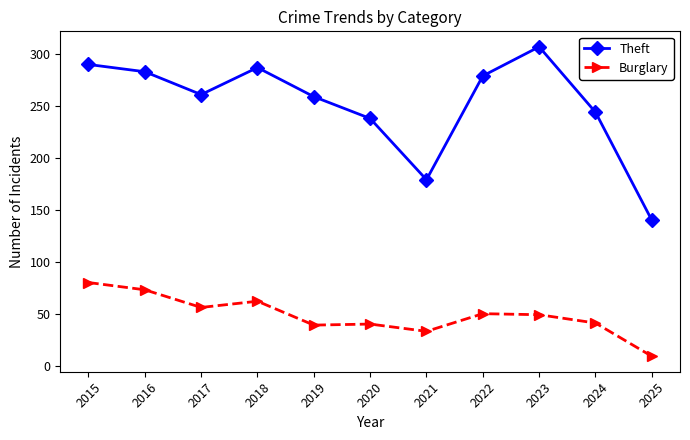

What is the lowest value of the Burglary series?

9